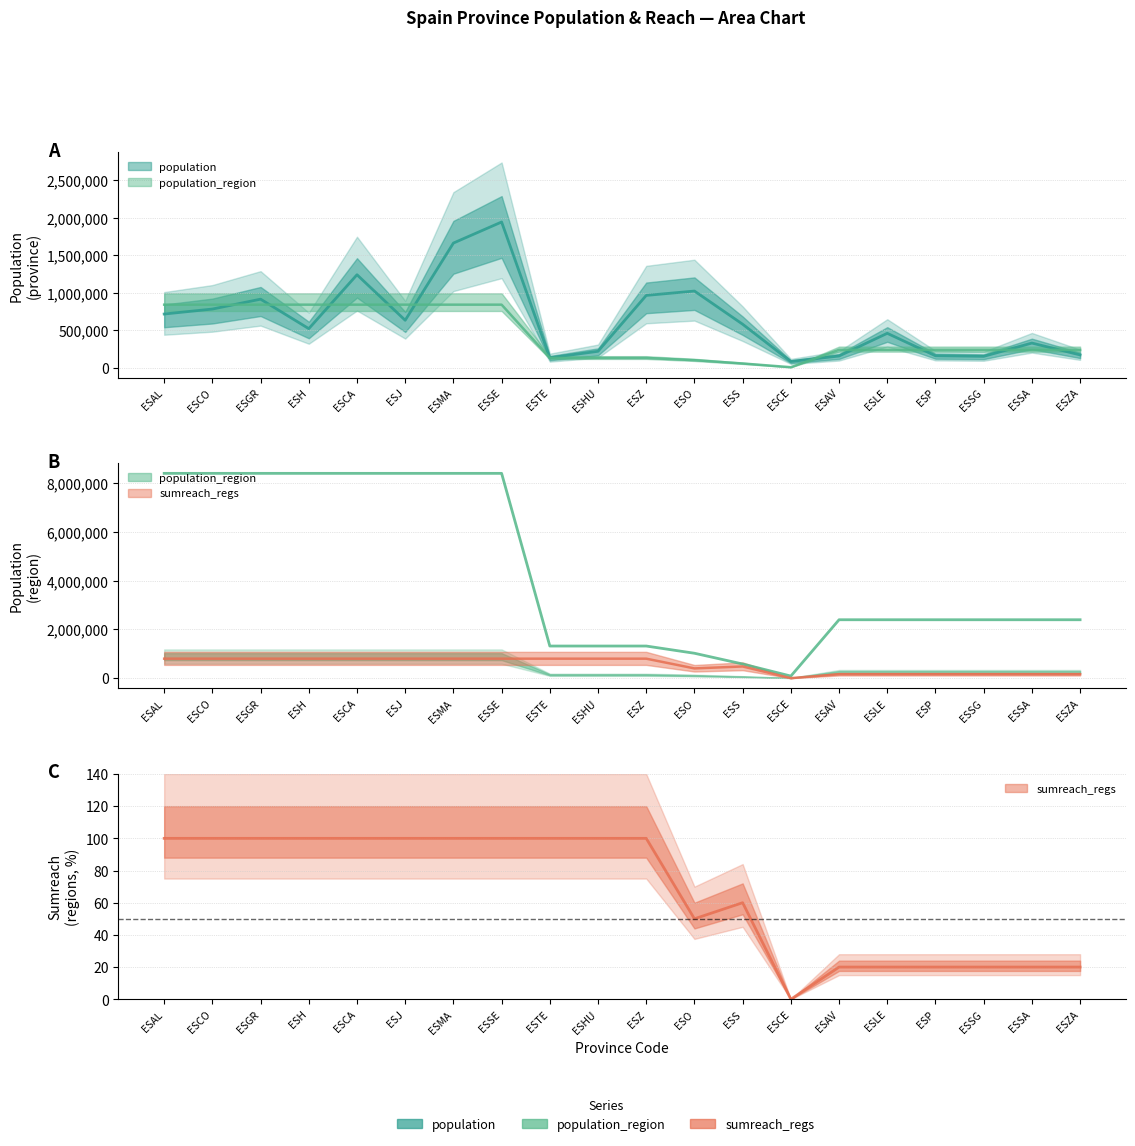

At which label does population reach its peak?

ESSE